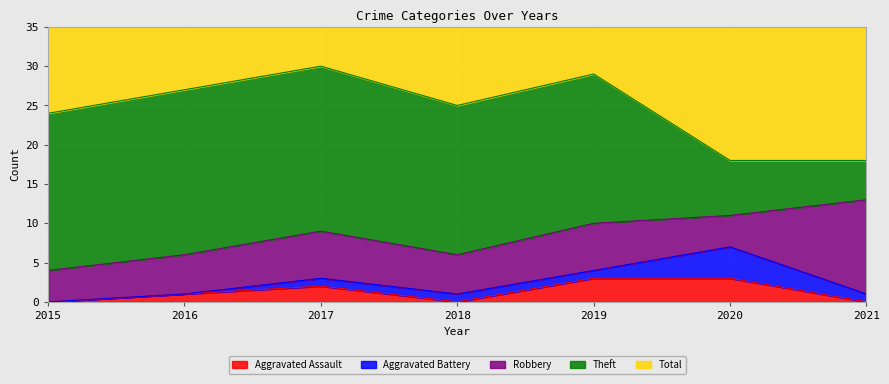

True or false: Theft and Robbery cross at least once.

True